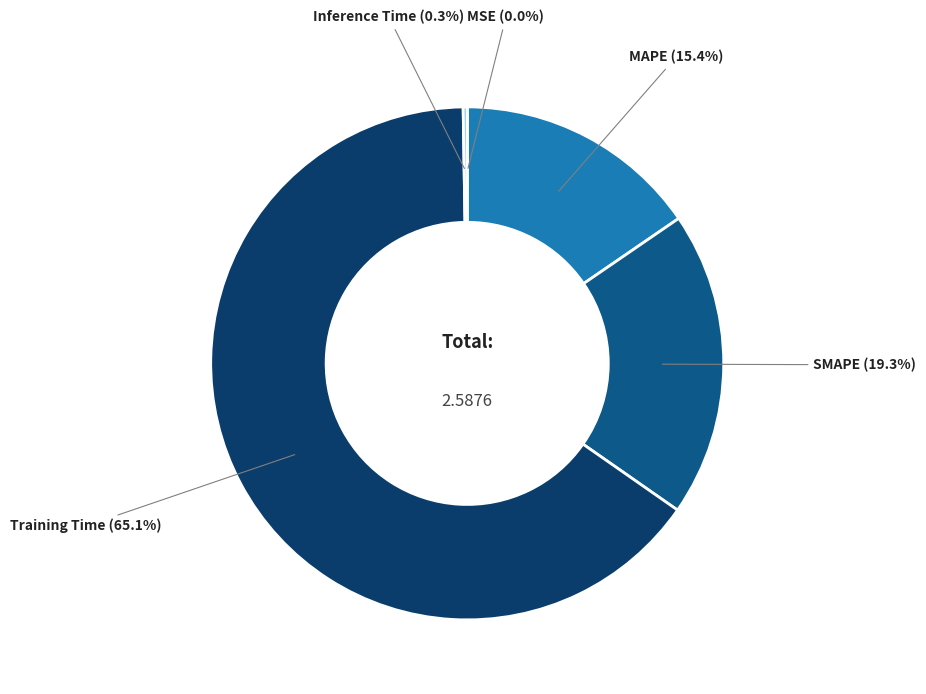

To the nearest percent, what is the difference between the largest and smallest slice percentages?

65%